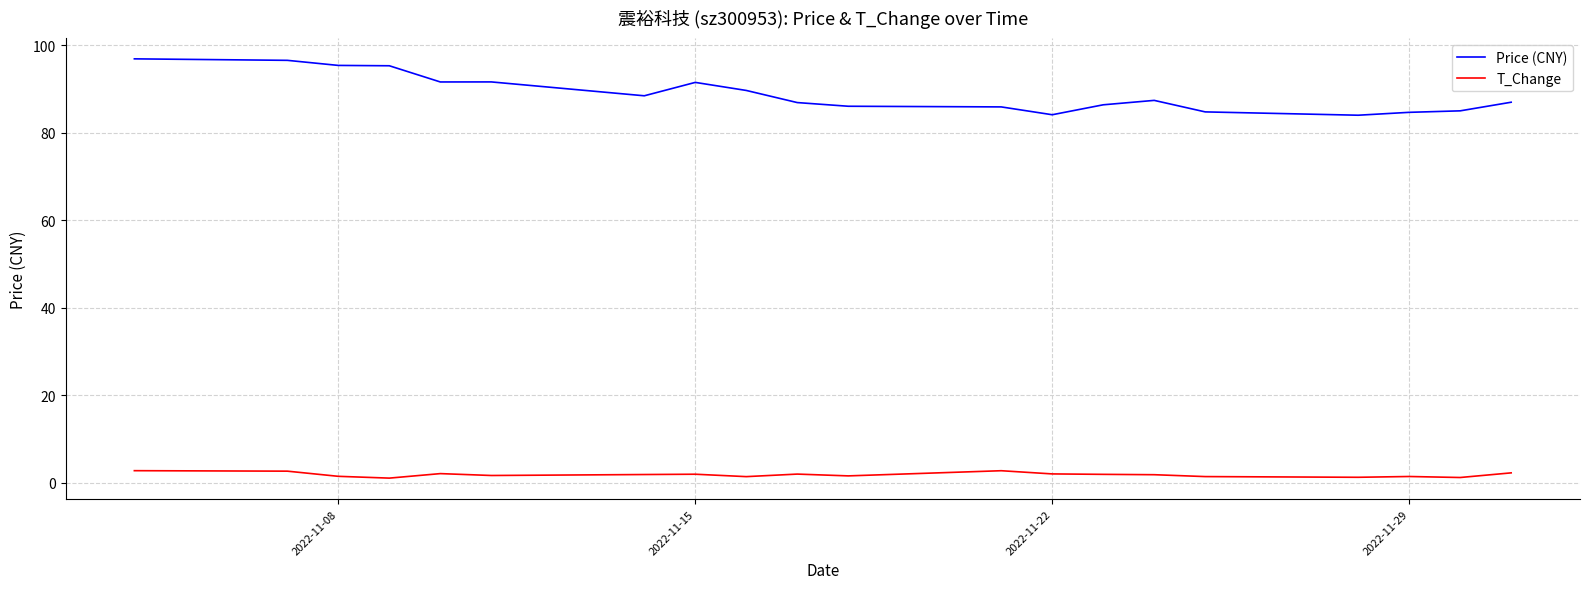

True or false: T_Change and Price (CNY) cross at least once.

False